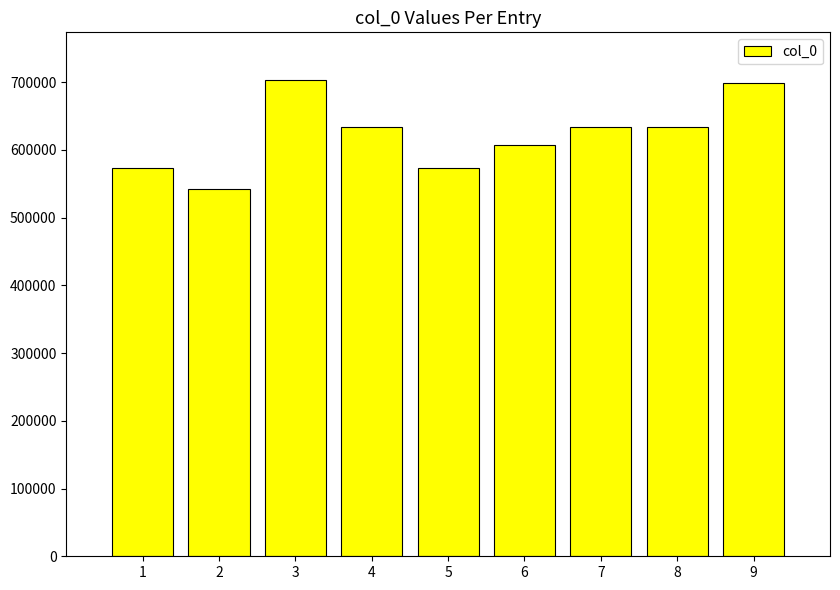

What is the change in value from 3 to 9?

-3874